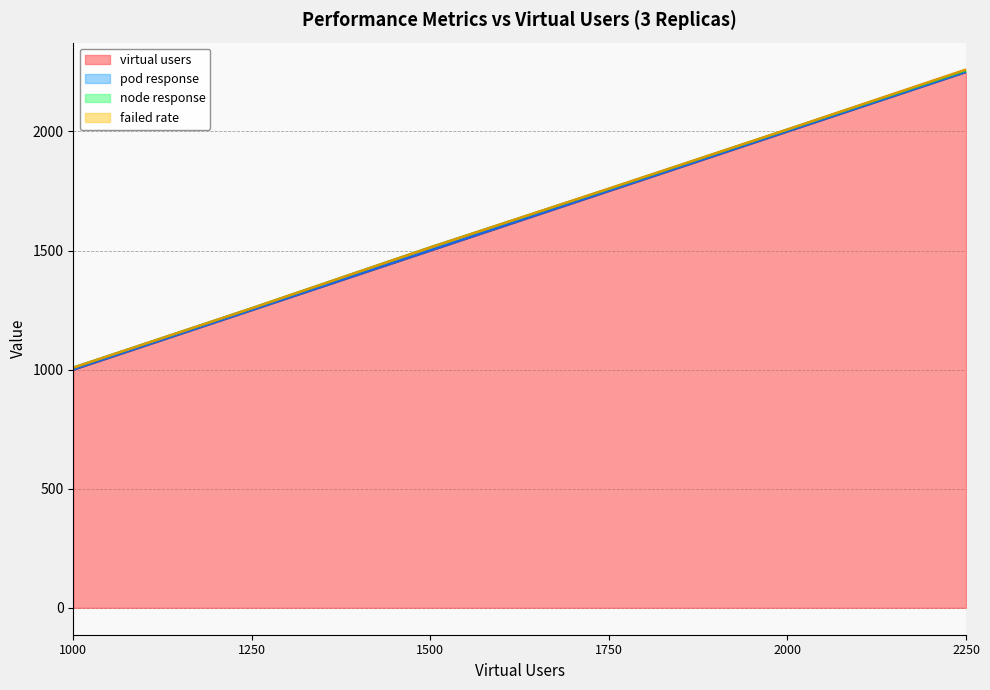

Reading left to right, list all the values displayed in this chart.

virtual users: 1000=1000.0	1250=1250.0	1500=1500.0	1750=1750.0	2000=2000.0	2250=2250.0
pod response: 1000=0.8	1250=0.6	1500=0.7	1750=0.9	2000=0.7	2250=0.3
node response: 1000=7.3	1250=7.0	1500=12.5	1750=8.0	2000=6.8	2250=6.2
failed rate: 1000=0.1	1250=0.2	1500=0.1	1750=1.2	2000=0.9	2250=3.5